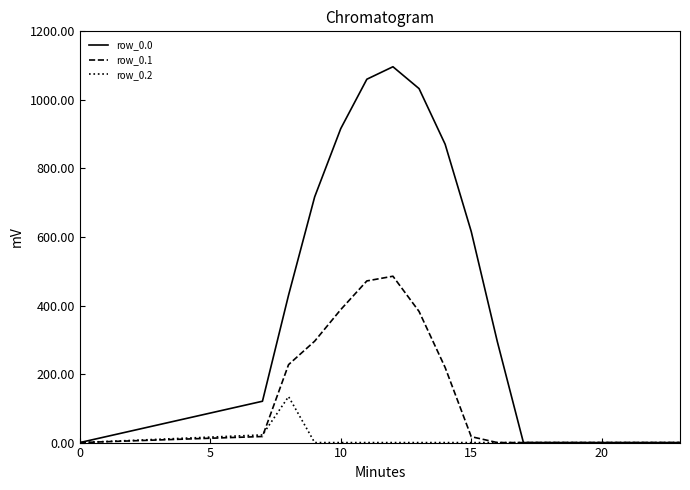

Which series has the widest spread of values?

row_0.0